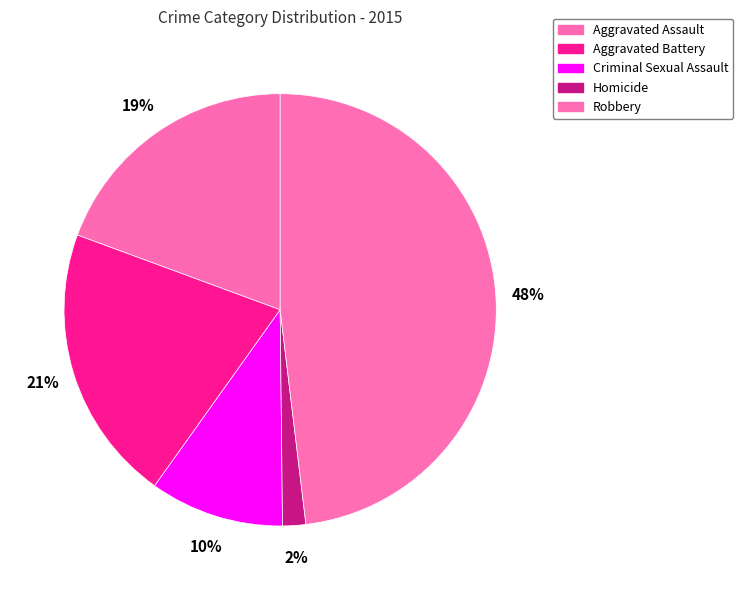

Which has a higher value, Aggravated Assault or Aggravated Battery?

Aggravated Battery